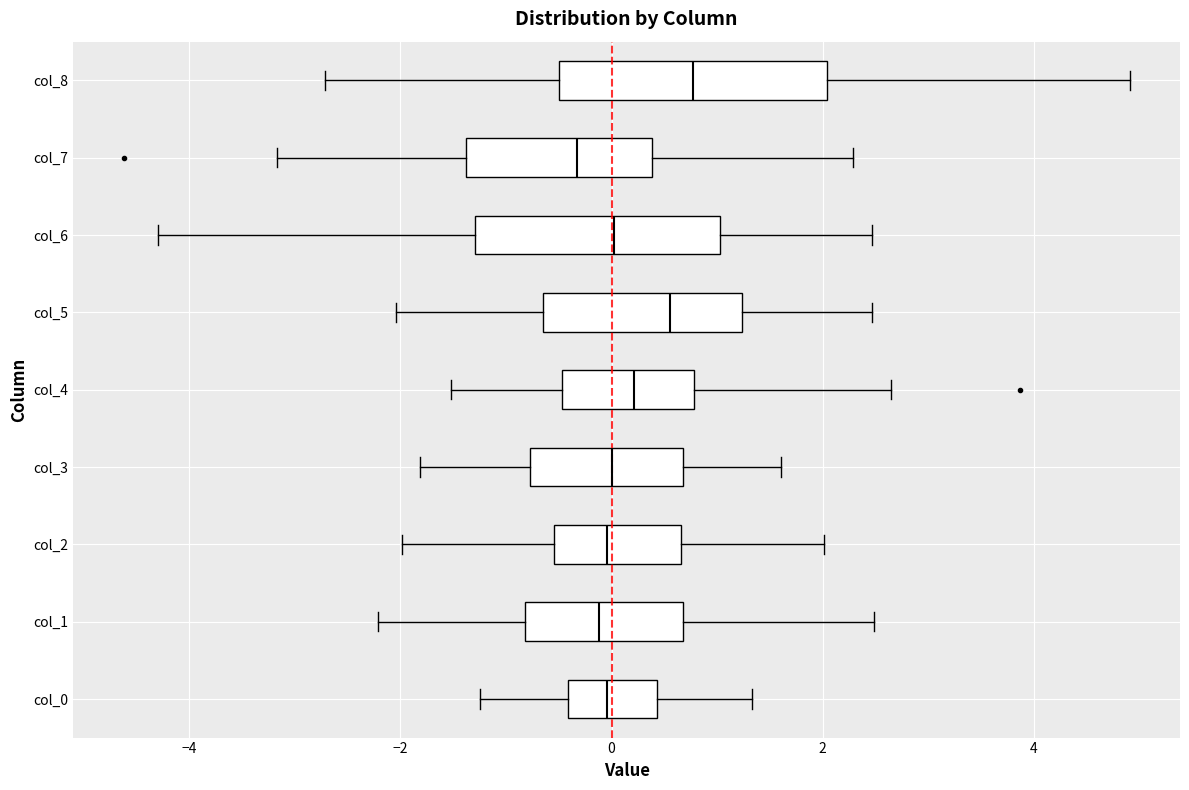

Reading bottom to top, transcribe this box plot: for each box, give where its median line is, the range the box spans, and where its two whiskers end, as read against the x-axis. The values are not printed on the chart, so give them approximately, as read against the axis.

col_0: median 0.0, box -0.4 to 0.4, whiskers -1.2 to 1.4
col_1: median -0.2, box -0.8 to 0.6, whiskers -2.2 to 2.4
col_2: median 0.0, box -0.6 to 0.6, whiskers -2.0 to 2.0
col_3: median 0.0, box -0.8 to 0.6, whiskers -1.8 to 1.6
col_4: median 0.2, box -0.4 to 0.8, whiskers -1.6 to 2.6
col_5: median 0.6, box -0.6 to 1.2, whiskers -2.0 to 2.4
col_6: median 0.0, box -1.2 to 1.0, whiskers -4.2 to 2.4
col_7: median -0.4, box -1.4 to 0.4, whiskers -3.2 to 2.2
col_8: median 0.8, box -0.4 to 2.0, whiskers -2.8 to 5.0